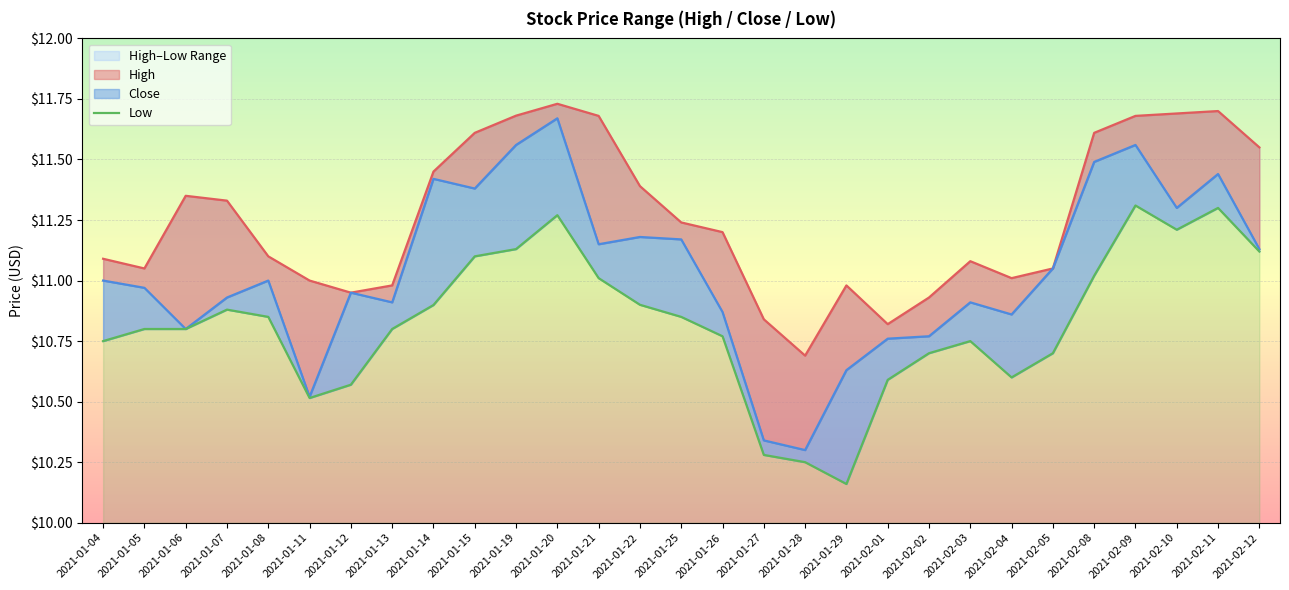

The value at 2021-01-20 is 18.1. True or false?

False